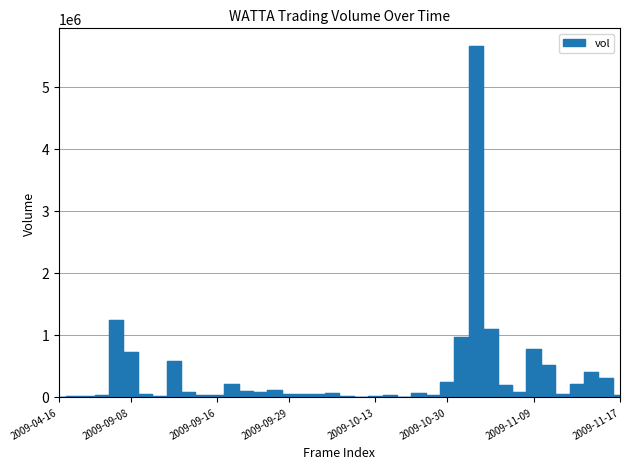

True or false: there are more than 2 points higher than both neighbors.

True